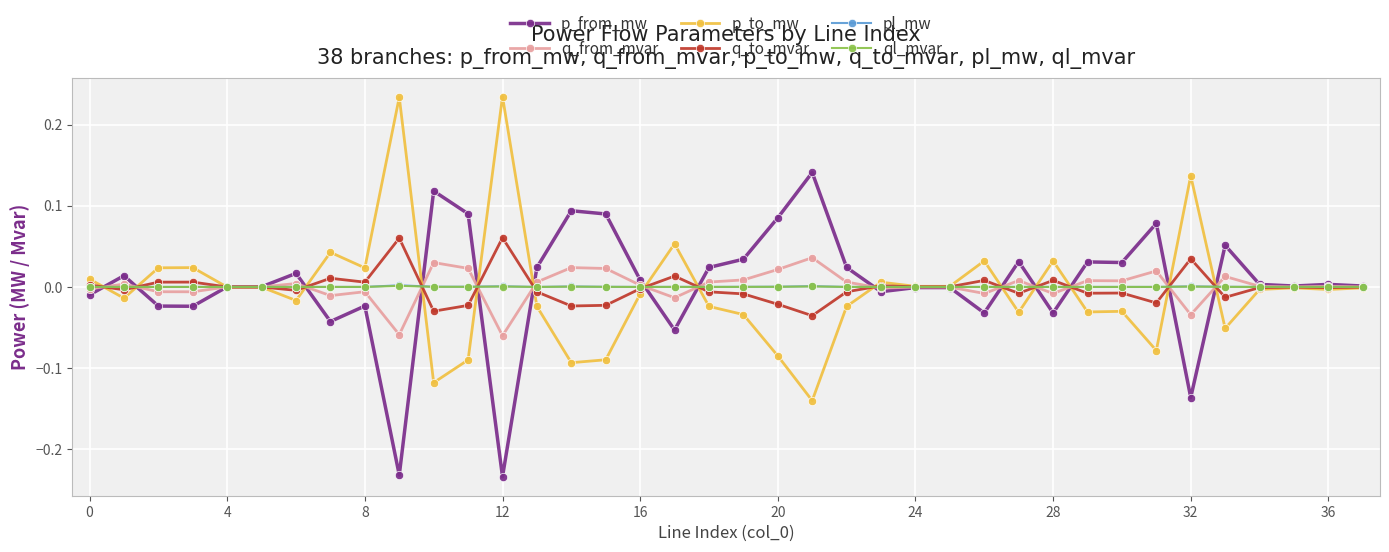

In pl_mw, how many points are lower than both neighbors (excluding endpoints)?

10